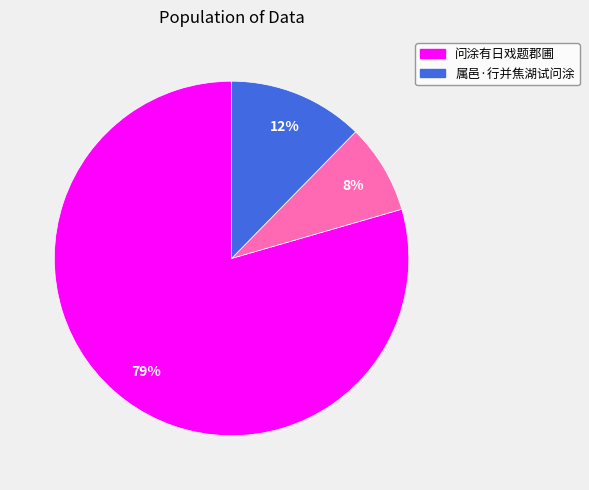

Does any single category account for the majority?

Yes